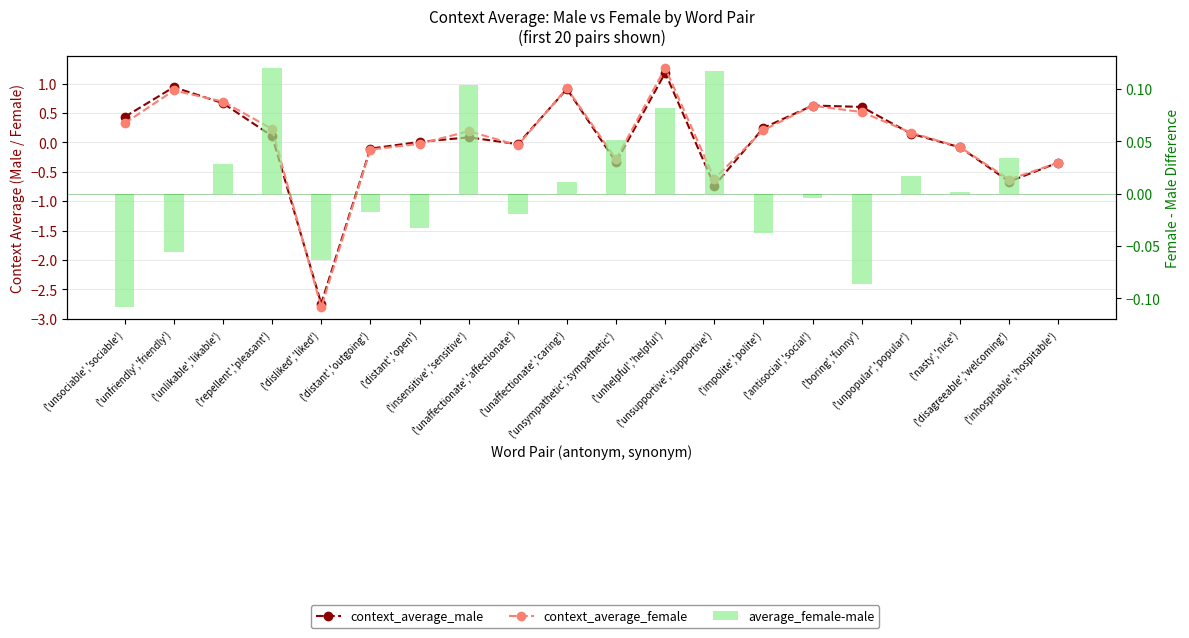

Reading left to right, list all the values displayed in this chart.

context_average_male: 0.4	0.9	0.7	0.1	-2.7	-0.1	0.0	0.1	-0.0	0.9	-0.3	1.2	-0.7	0.2	0.6	0.6	0.1	-0.1	-0.7	-0.3
context_average_female: 0.3	0.9	0.7	0.2	-2.8	-0.1	-0.0	0.2	-0.1	0.9	-0.3	1.3	-0.6	0.2	0.6	0.5	0.2	-0.1	-0.6	-0.3
average_female-male: -0.1	-0.1	0.0	0.1	-0.1	-0.0	-0.0	0.1	-0.0	0.0	0.1	0.1	0.1	-0.0	-0.0	-0.1	0.0	0.0	0.0	-0.0